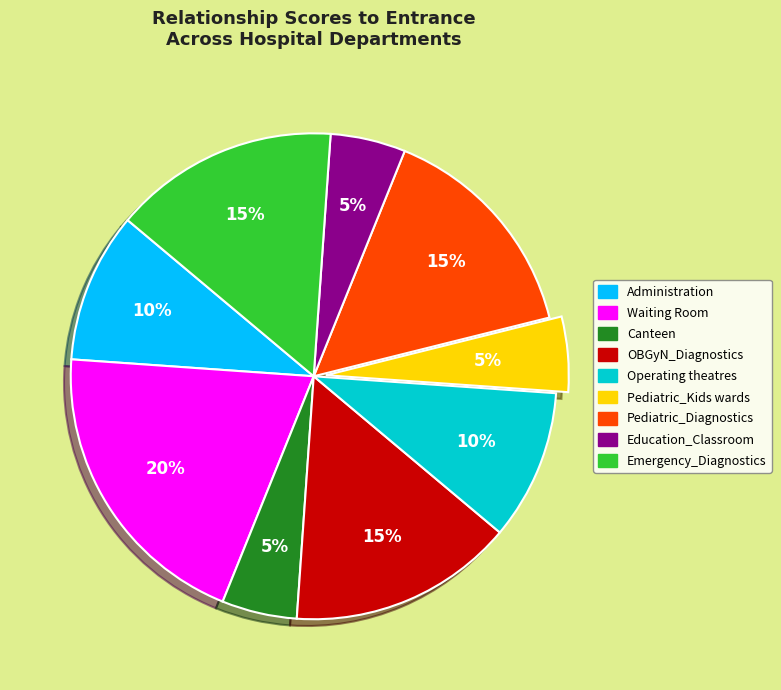

Count the number of slices in the pie.

9